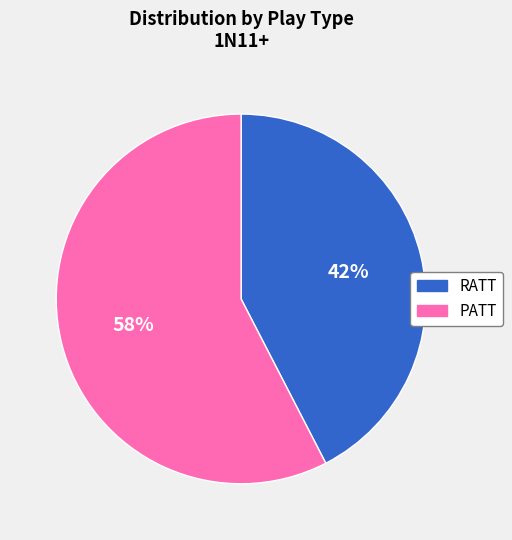

Rank the categories by value from highest to lowest.

PATT, RATT